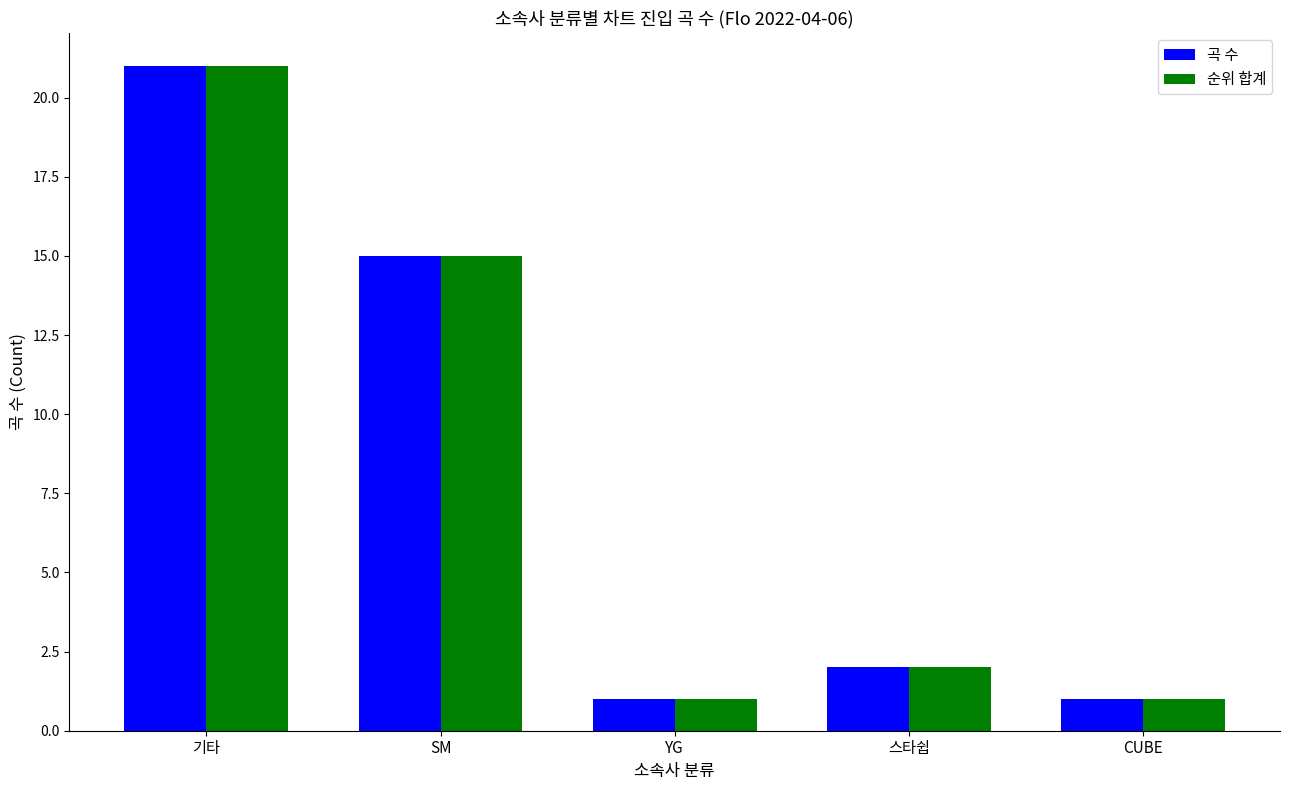

Reading right to left, transcribe all the data shown in this chart.

곡 수: 1	2	1	15	21
순위 합계: 1	2	1	15	21